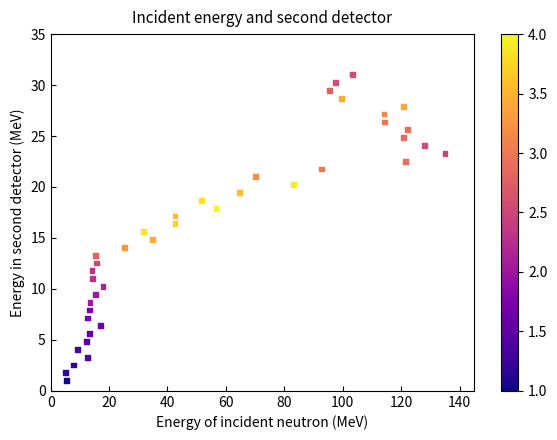

What is the range of X values (max minus min)?

130.0